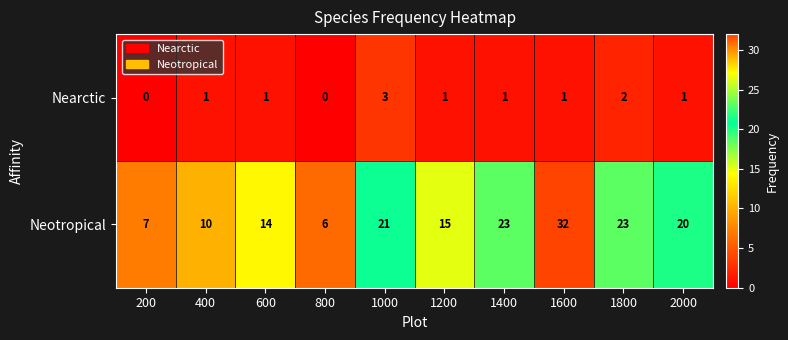

Count the number of data series in this chart.

2